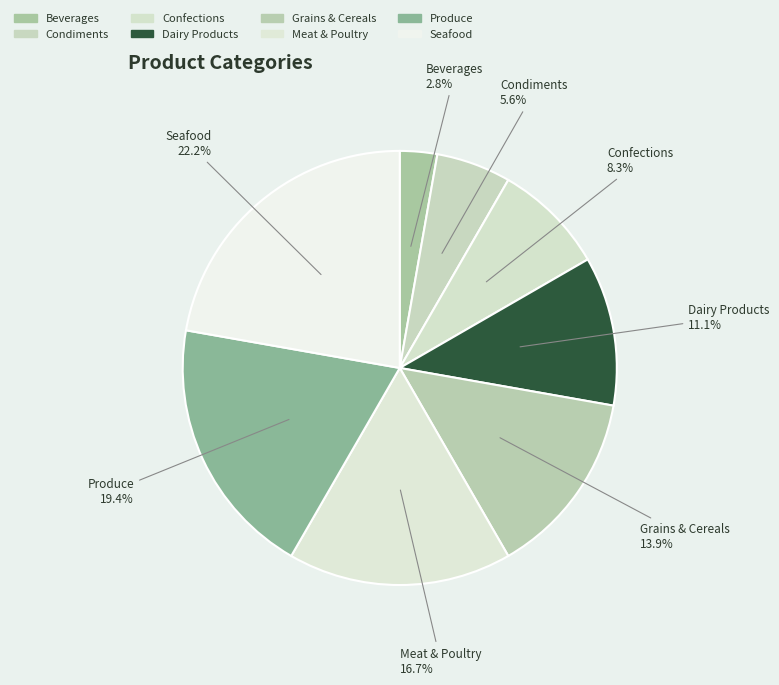

How many slices are in this pie chart?

8